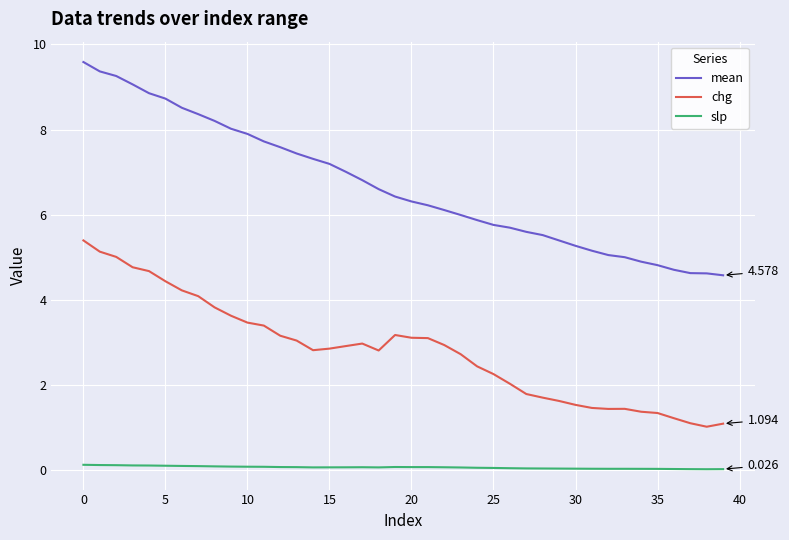

True or false: slp and chg cross at least once.

False